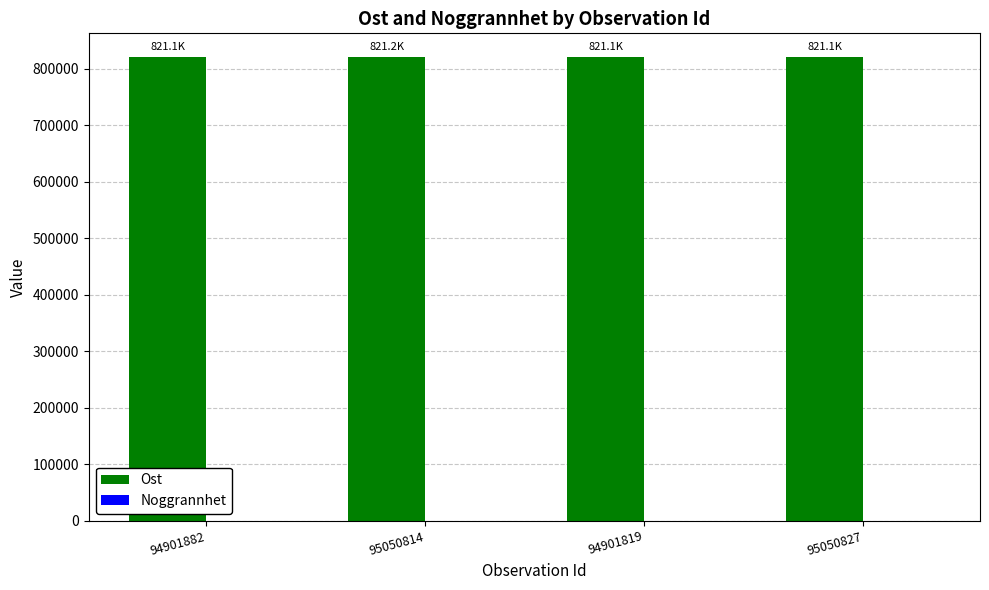

What value does the Ost series have at 94901819?

821097.9